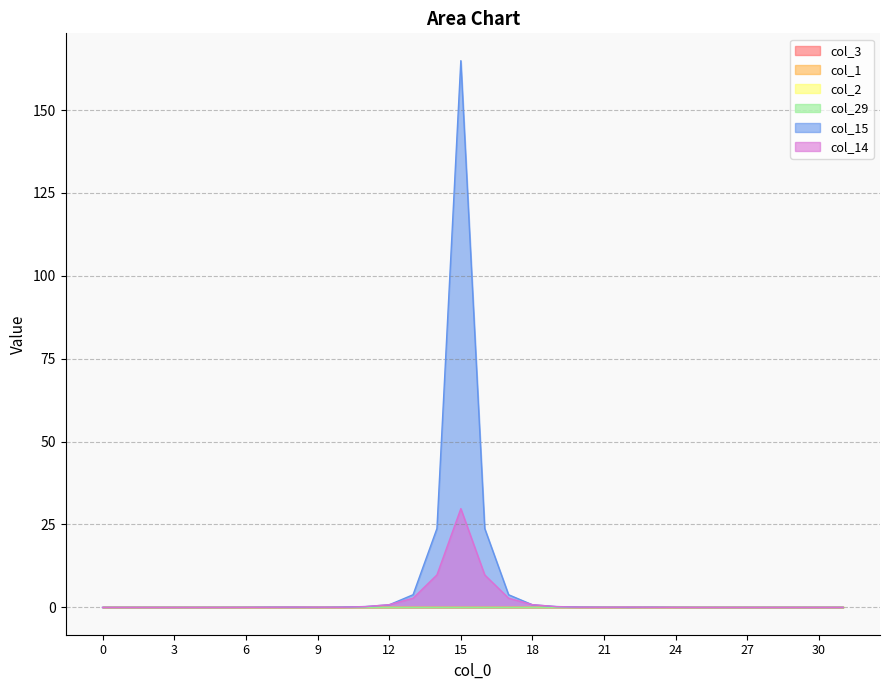

Which category has the highest value in the col_14 series?

15